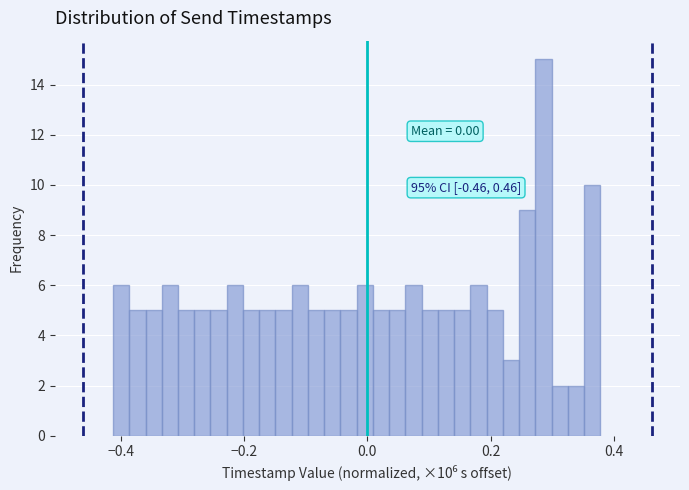

Read against the x-axis, roughly where is the centre of the tallest bar?

0.28